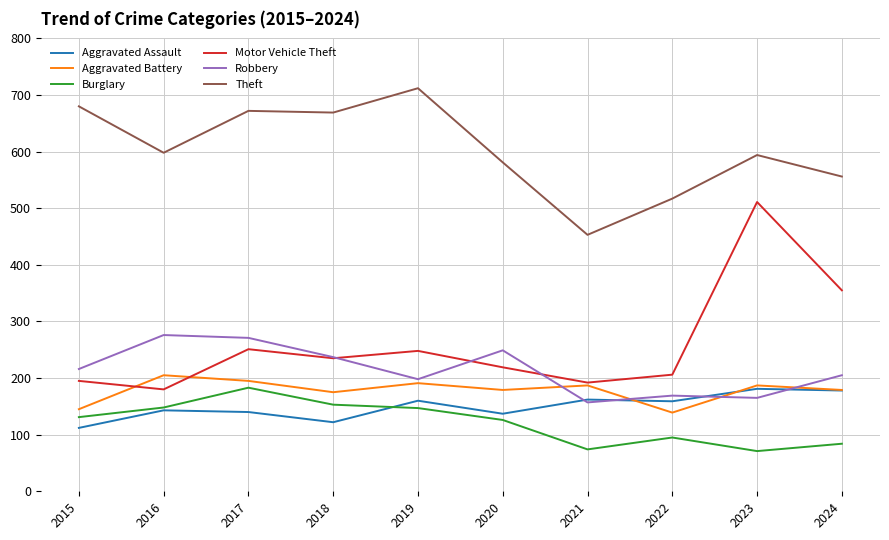

Which series has the largest total across all categories?

Theft